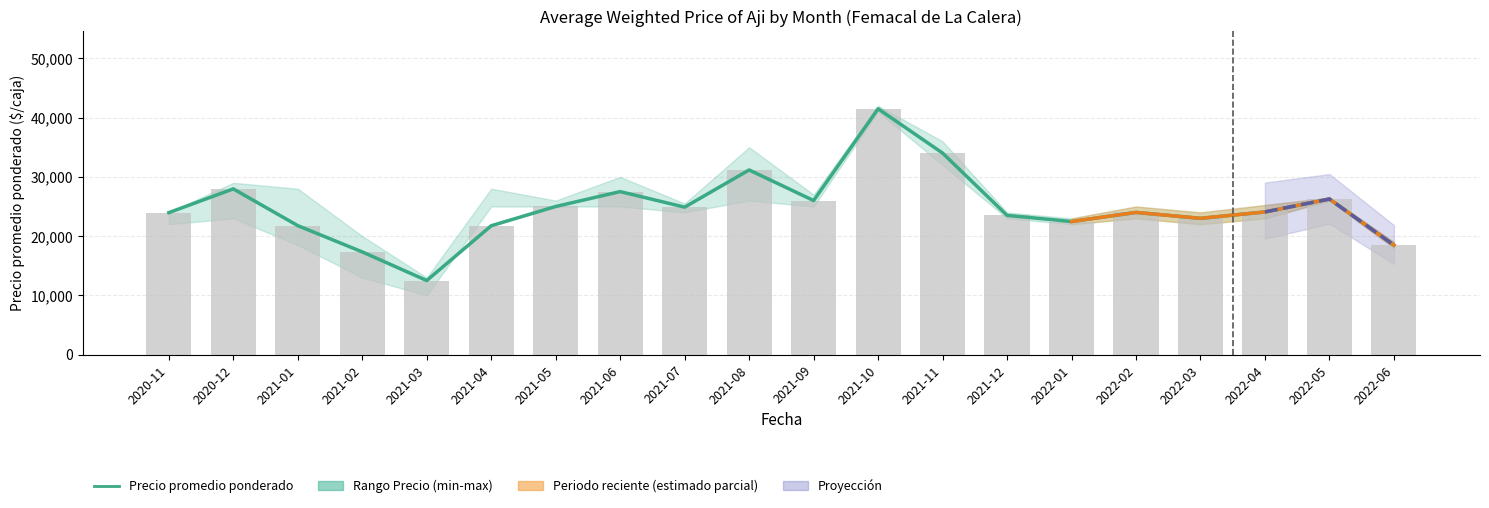

What is the difference between the maximum and minimum values?

28994